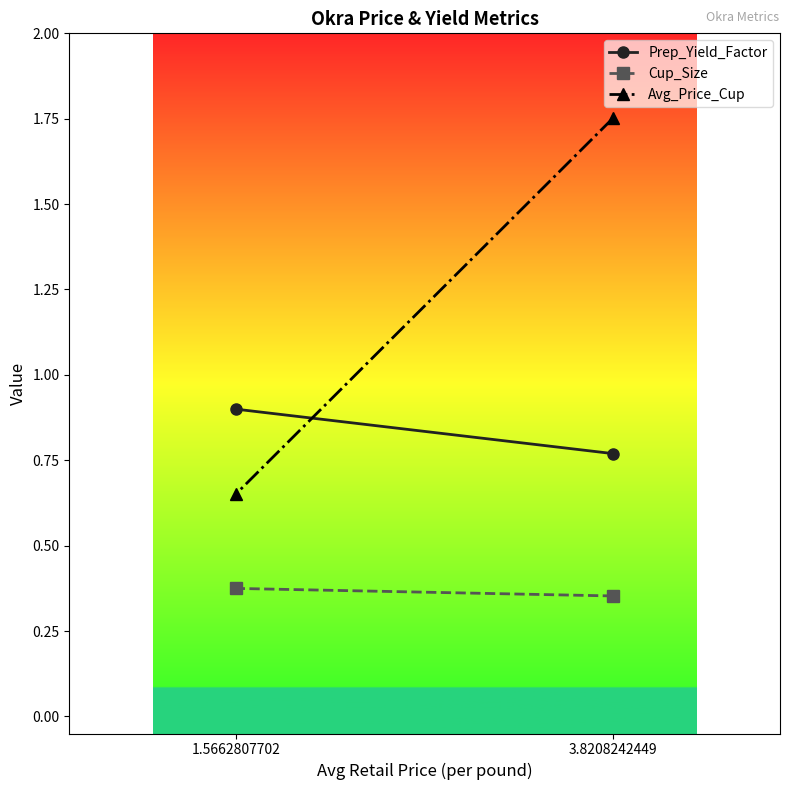

Rank the series at 1.5662807702 from highest to lowest value.

Prep_Yield_Factor, Avg_Price_Cup, Cup_Size